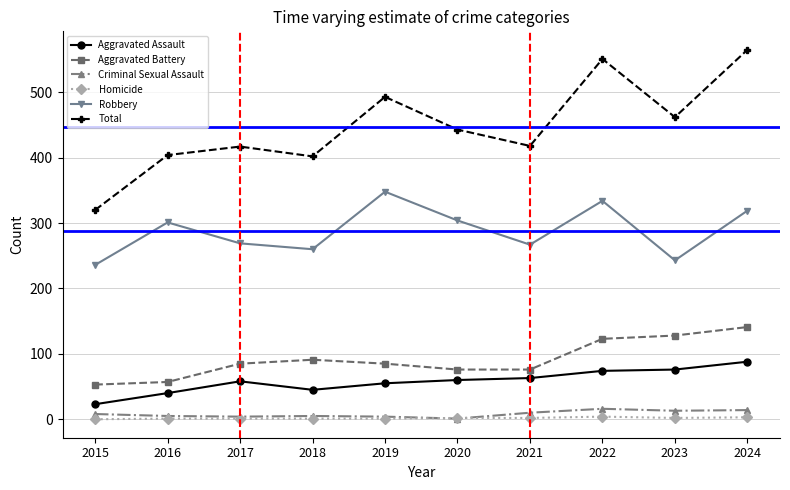

What is the highest value of the Homicide series?

4